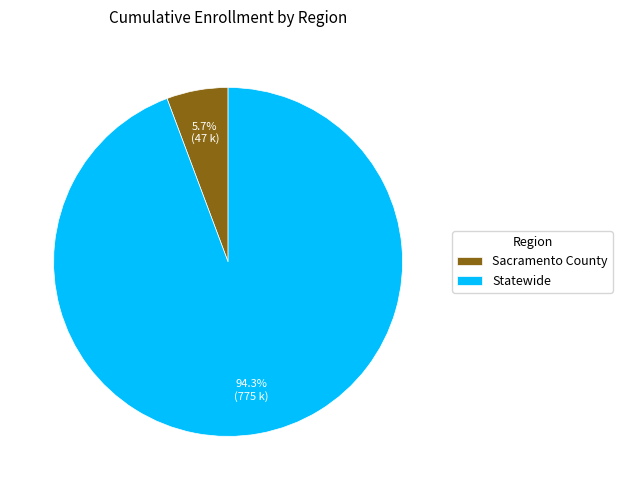

Which slice is the largest?

Statewide